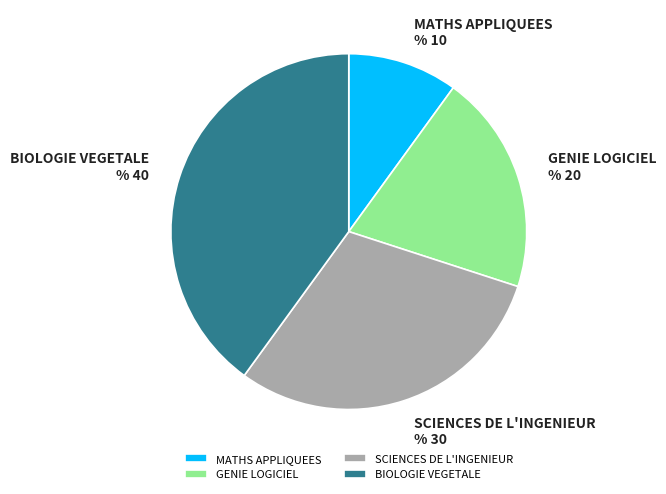

Count the number of slices in the pie.

4